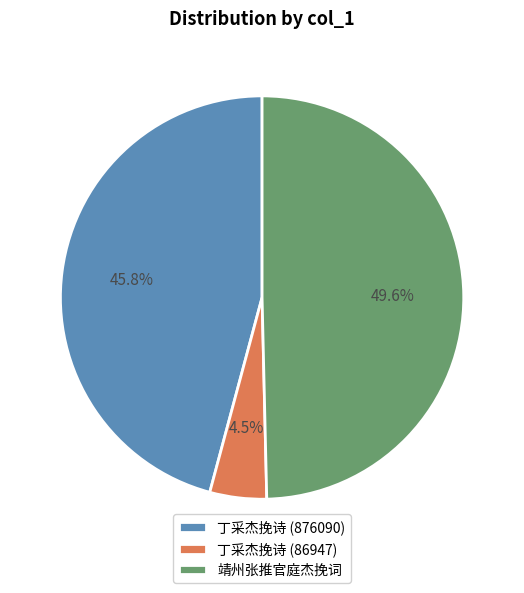

Between 丁采杰挽诗 (86947) and 靖州张推官庭杰挽词, which is larger?

靖州张推官庭杰挽词